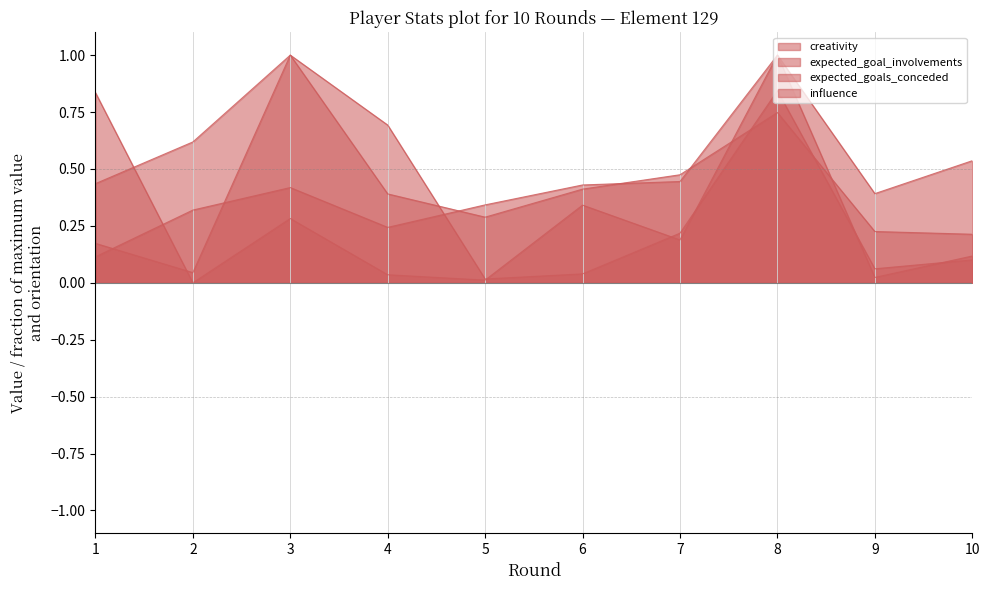

Count the number of data series in this chart.

4